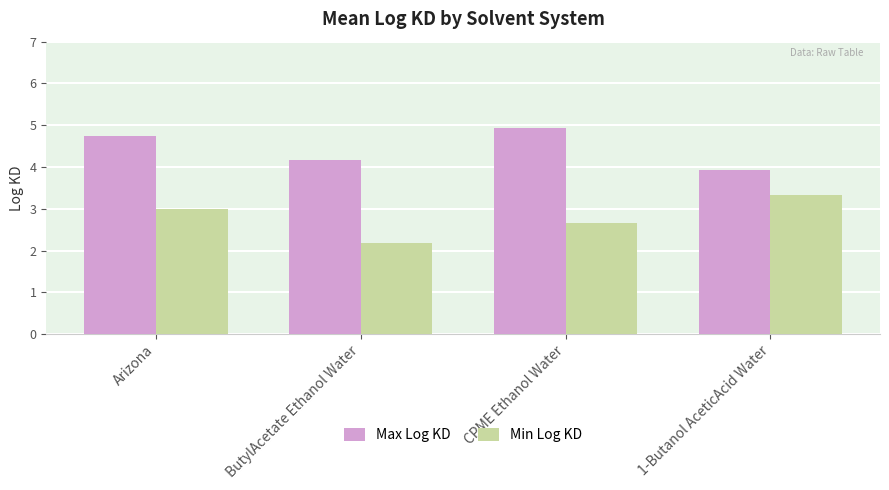

How many groups of bars are there?

4